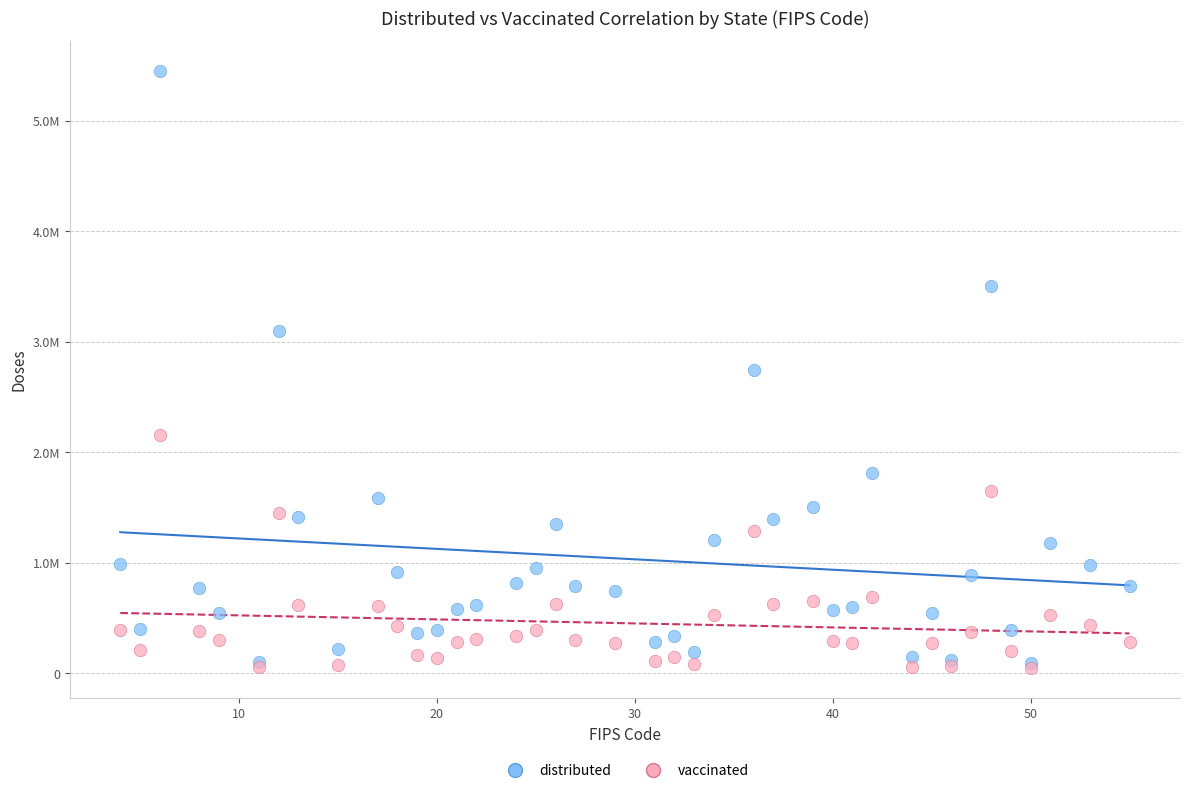

What are all the series names shown in the legend?

distributed, vaccinated